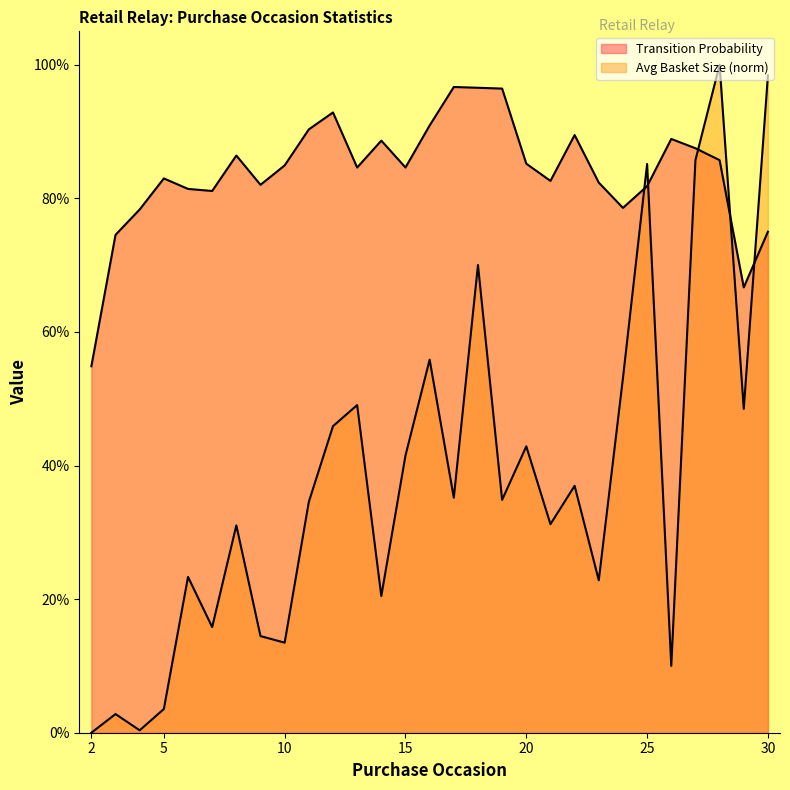

What is the maximum value for Transition Probability?

1.0